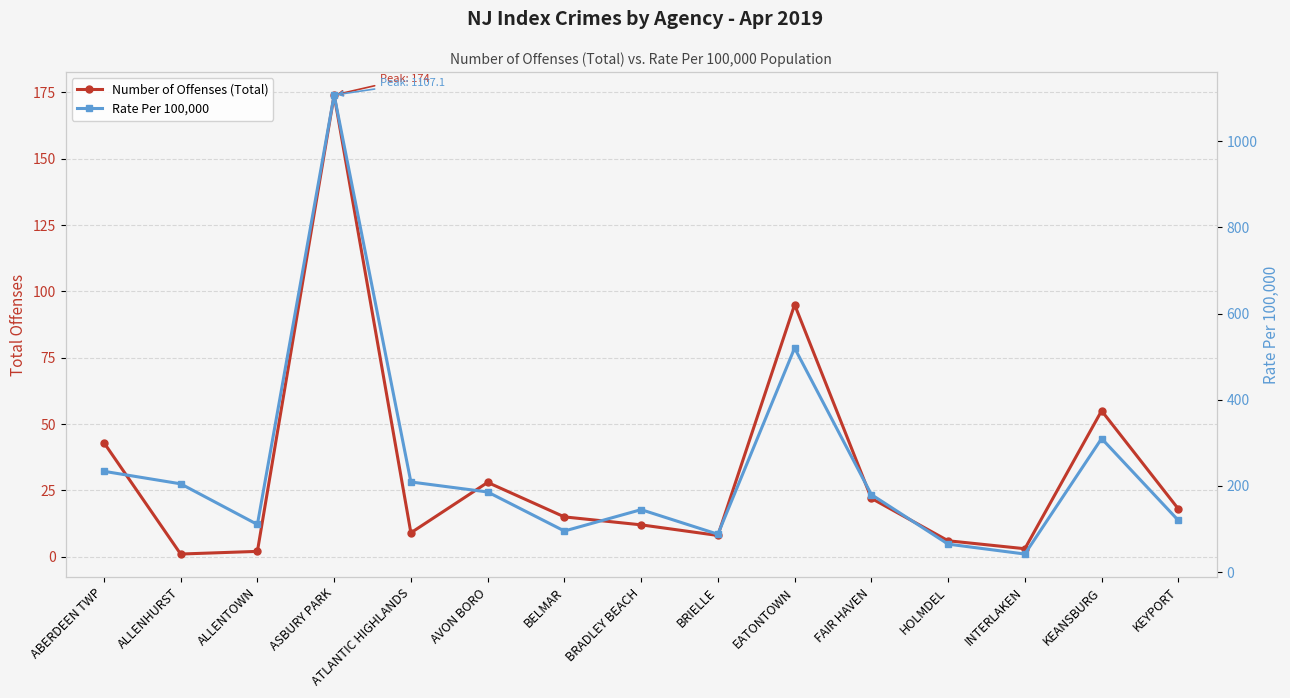

What is the difference between the Number of Offenses (Total) values at BELMAR and FAIR HAVEN?

7.0